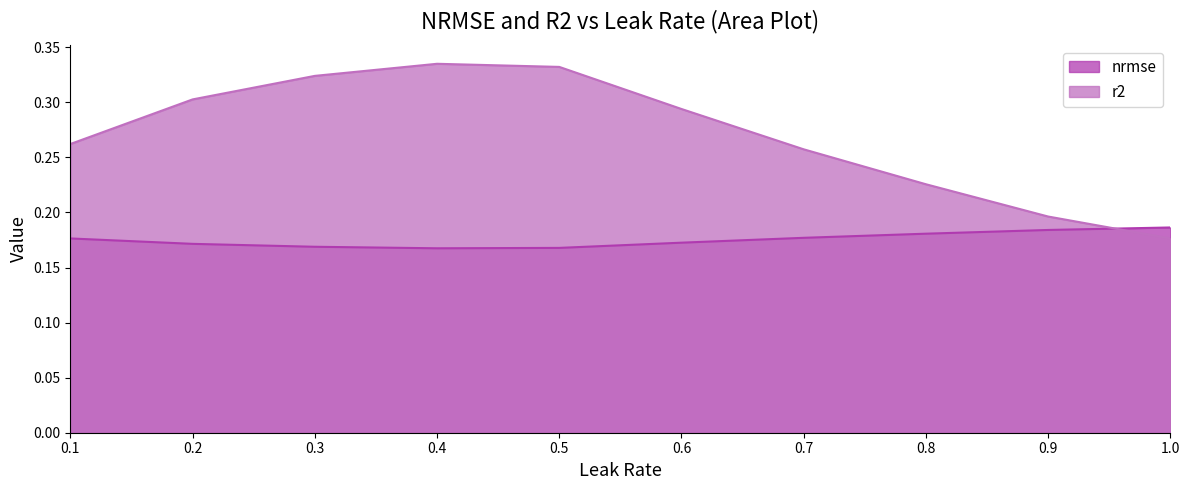

Reading right to left, what are all the values shown in this chart?

nrmse: 0.2	0.2	0.2	0.2	0.2	0.2	0.2	0.2	0.2	0.2
r2: 0.2	0.2	0.2	0.3	0.3	0.3	0.3	0.3	0.3	0.3